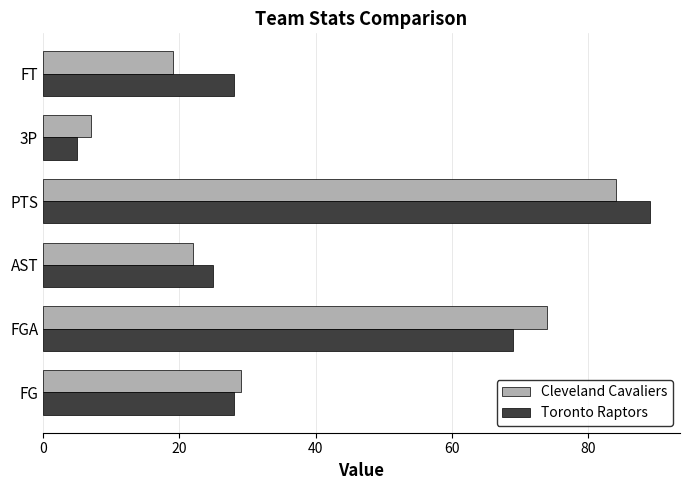

Which series has the widest spread of values?

Toronto Raptors